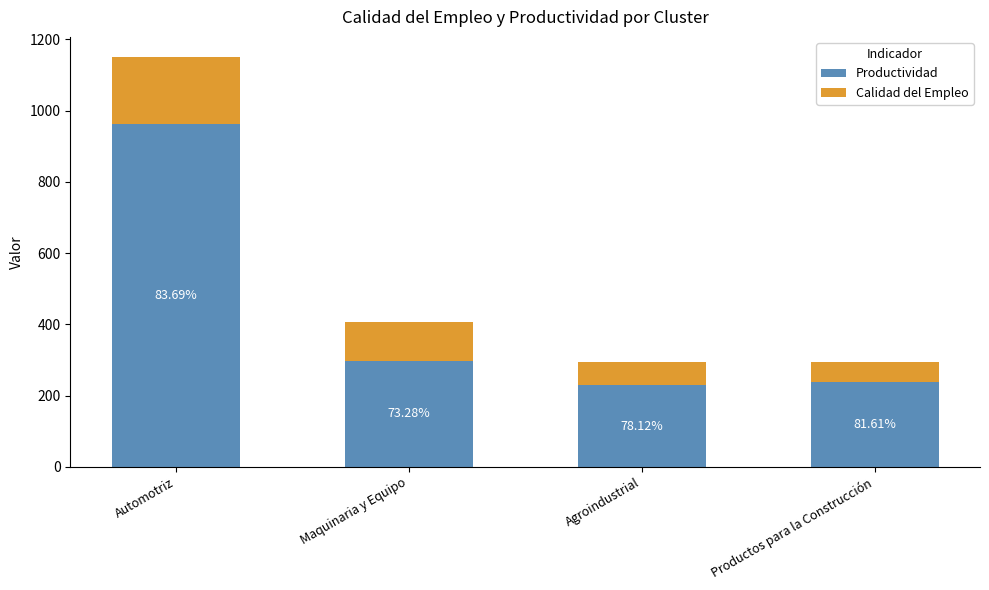

What are all the series names shown in the legend?

Productividad, Calidad del Empleo